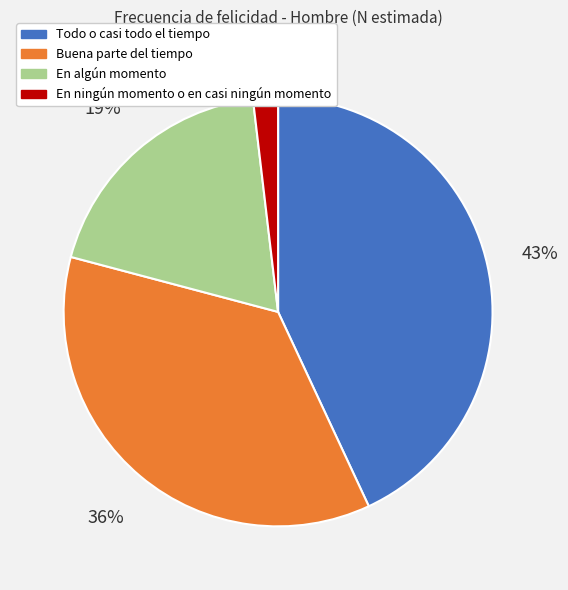

Which slice is the largest?

Todo o casi todo el tiempo